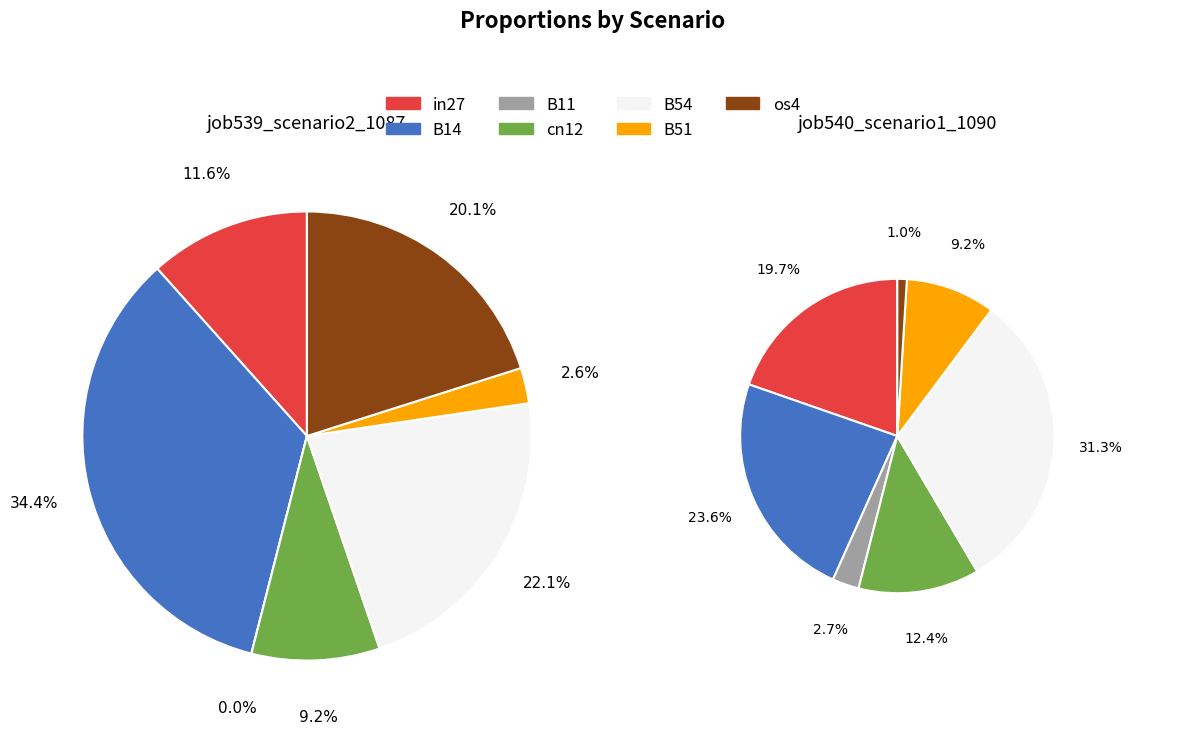

Which slice is the largest?

B14